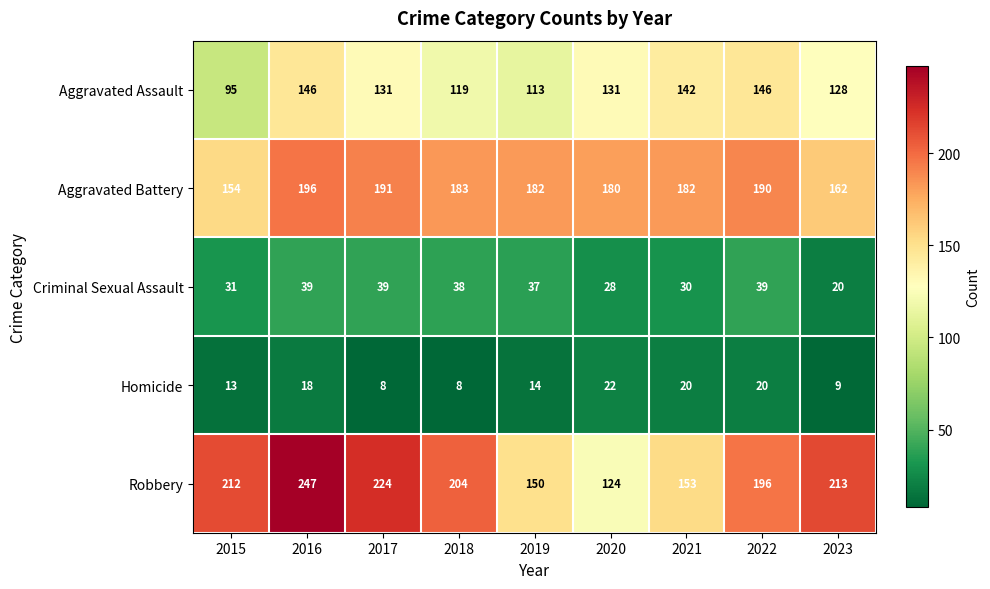

Count the number of data series in this chart.

5